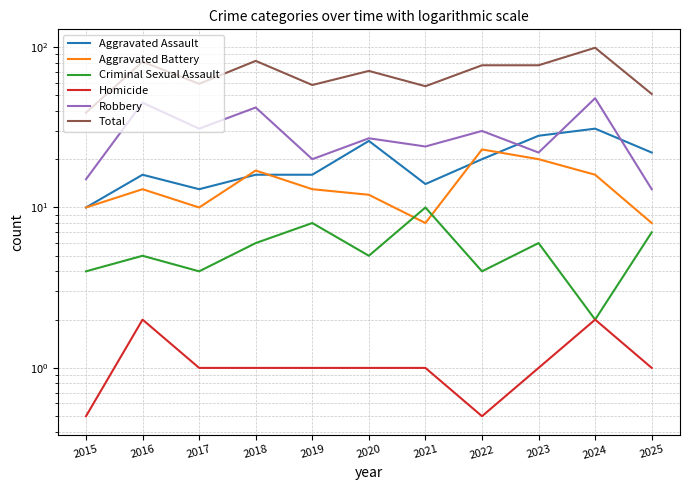

Which label corresponds to the smallest value in the chart?

2015